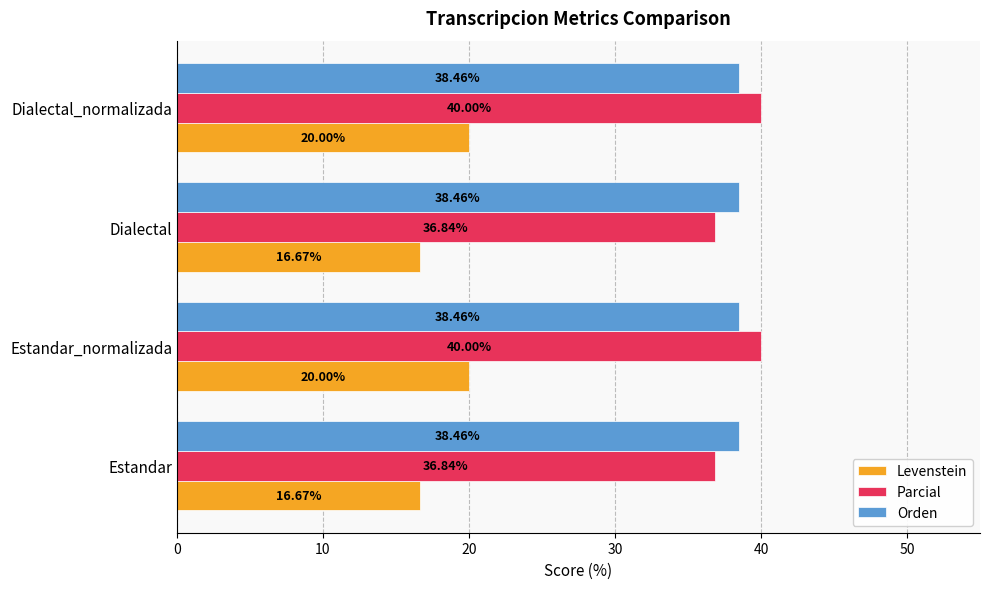

Is the value of Parcial at Estandar_normalizada greater than the value of Orden at Estandar_normalizada?

Yes